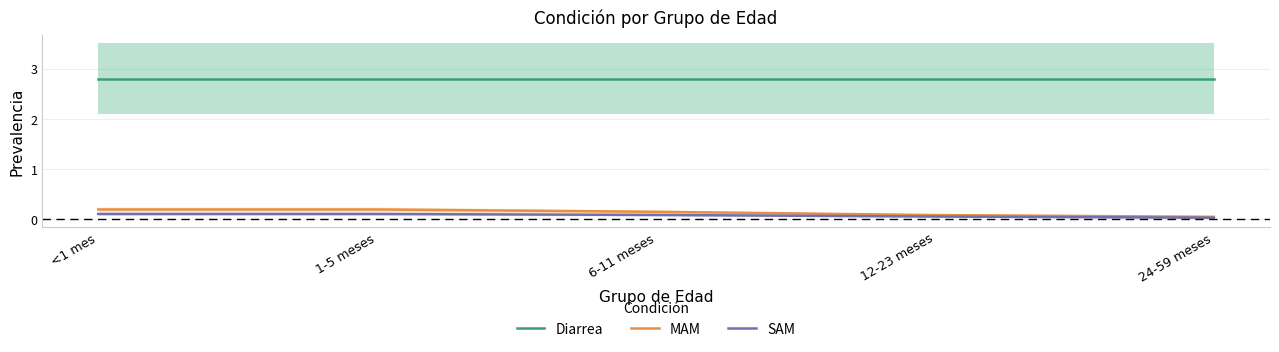

Does the chart display data point markers on the line(s)?

No